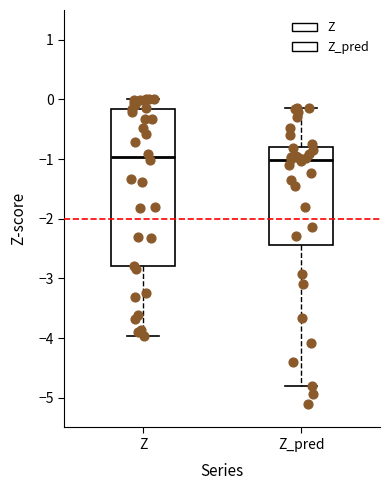

Where is the lower edge of the box for Z on the y-axis? The values are not printed on the chart, so give them approximately, as read against the axis.

-2.8